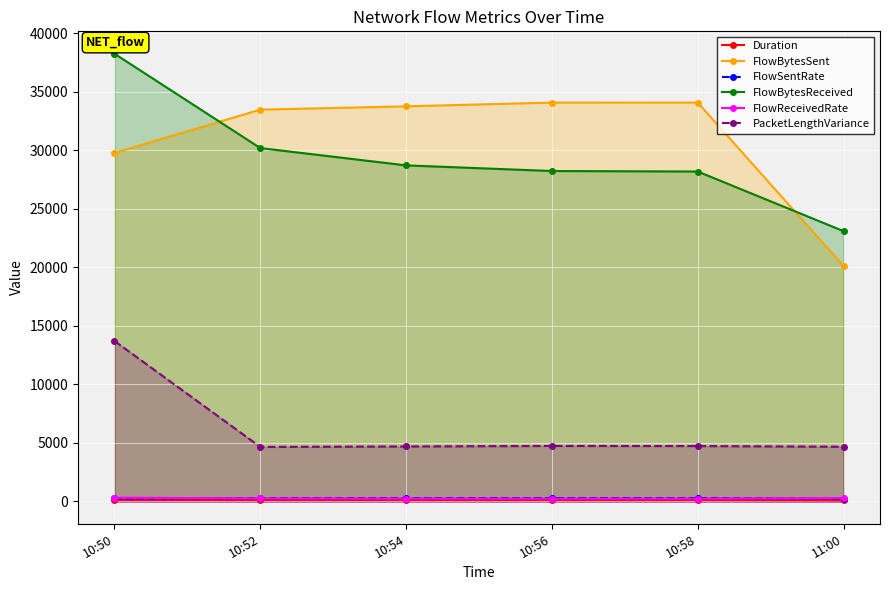

Reading left to right, extract all data points from this chart.

Duration: 10:50=120.0	10:52=120.3	10:54=120.4	10:56=120.9	10:58=120.7	11:00=81.9
FlowBytesSent: 10:50=29790.0	10:52=33490.0	10:54=33772.0	10:56=34094.0	10:58=34092.0	11:00=20118.0
FlowSentRate: 10:50=248.2	10:52=278.3	10:54=280.5	10:56=282.0	10:58=282.5	11:00=245.5
FlowBytesReceived: 10:50=38270.0	10:52=30203.0	10:54=28724.0	10:56=28242.0	10:58=28200.0	11:00=23101.0
FlowReceivedRate: 10:50=318.8	10:52=251.0	10:54=238.5	10:56=233.6	10:58=233.7	11:00=281.9
PacketLengthVariance: 10:50=13711.5	10:52=4657.2	10:54=4694.1	10:56=4738.5	10:58=4728.7	11:00=4671.5